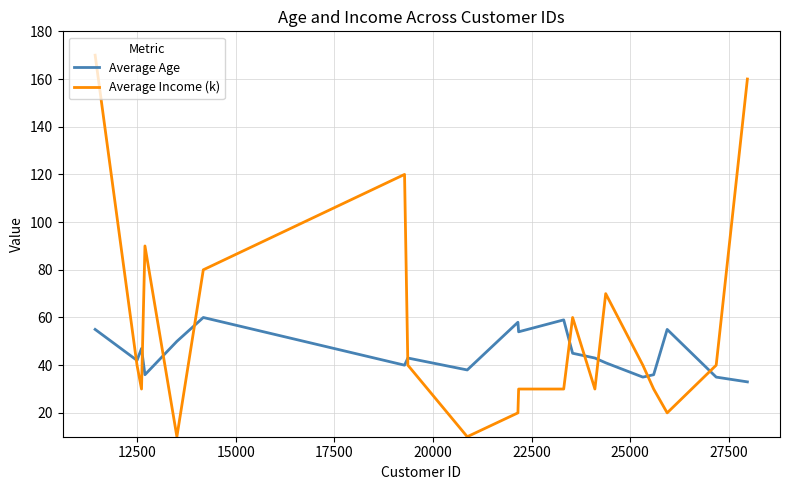

Reading left to right, extract all data points from this chart.

Average Age: 55	42	47	36	50	60	40	43	38	58	54	59	45	43	41	35	36	55	35	33
Average Income (k): 170	40	30	90	10	80	120	40	10	20	30	30	60	30	70	40	30	20	40	160